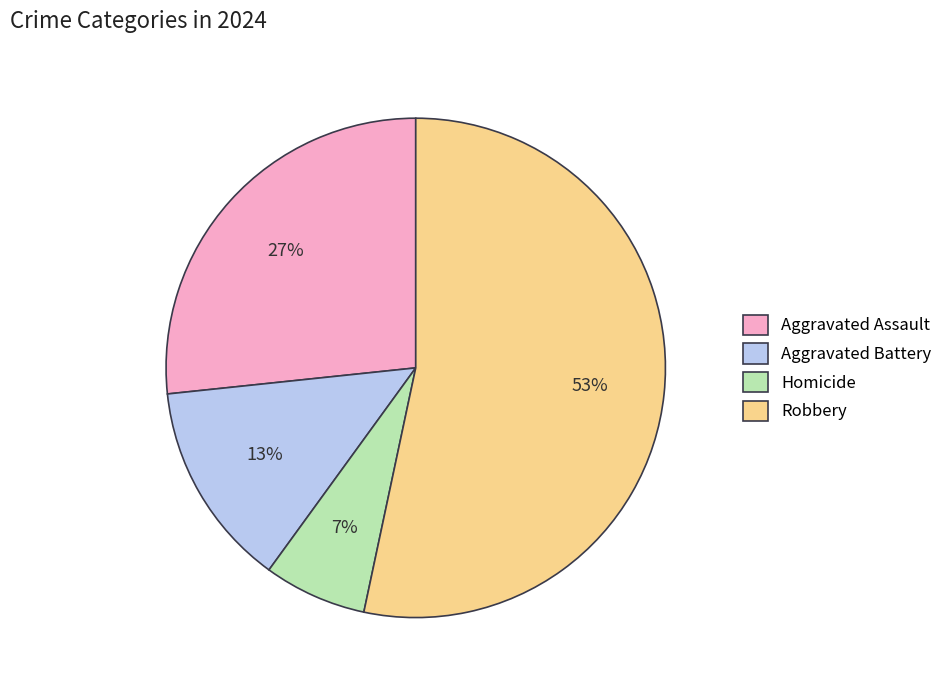

To the nearest percent, what is the average slice percentage?

25%